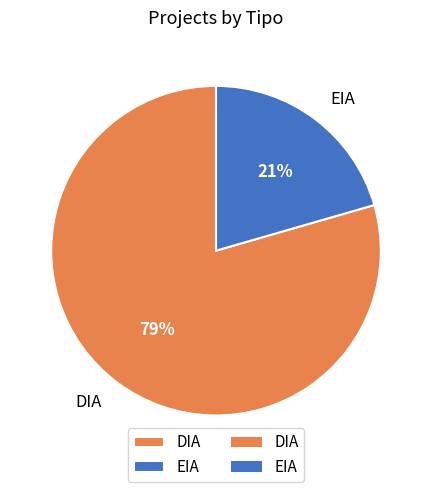

Between EIA and DIA, which is larger?

DIA